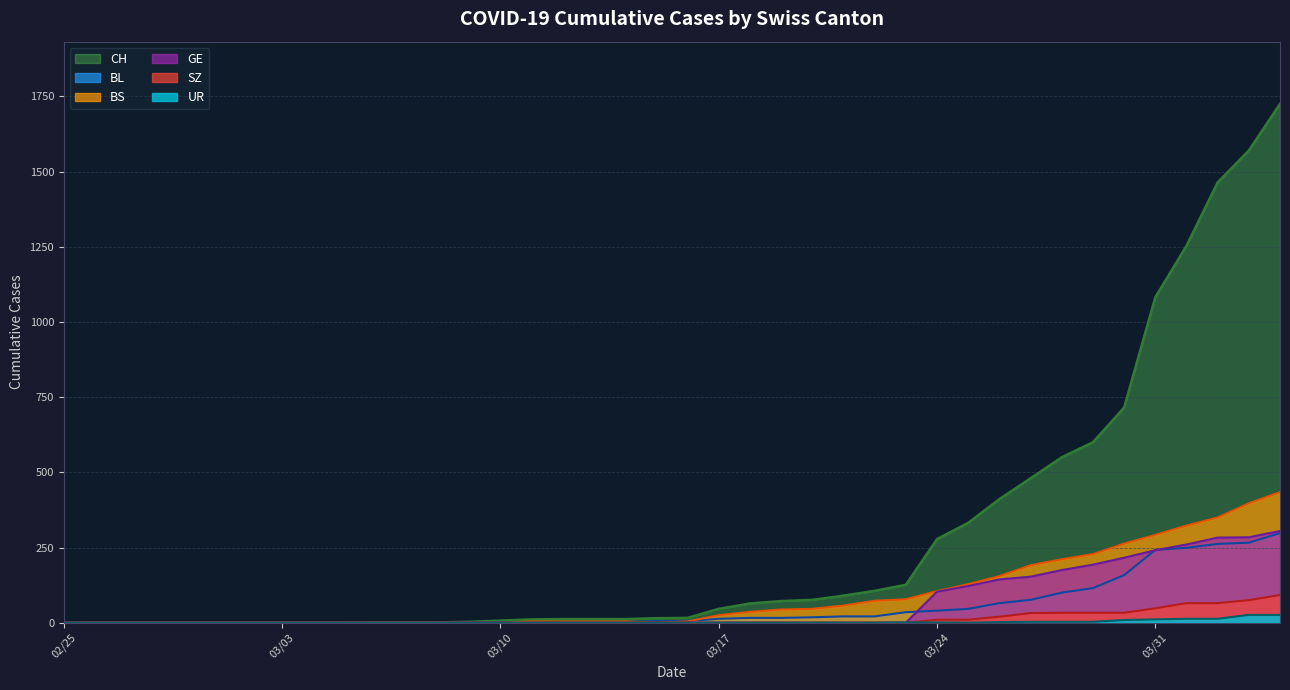

Reading right to left, list all the values displayed in this chart.

CH: 1725	1570	1464	1253	1082	715	600	550	480	411	332	278	126	106	90	76	72	64	46	16	15	12	12	12	11	7	3	1	1	1	0	0	0	0	0	0	0	0	0	0
BL: 298	266	262	249	242	158	115	100	76	65	46	40	35	21	21	18	16	16	13	5	5	2	2	2	2	2	1	0	0	0	0	0	0	0	0	0	0	0	0	0
BS: 434	397	350	323	292	263	228	211	191	155	128	105	78	73	57	46	44	36	25	4	0	4	4	4	4	0	0	0	0	0	0	0	0	0	0	0	0	0	0	0
GE: 305	284	283	260	241	216	193	175	153	144	122	103	0	0	0	0	0	0	0	0	0	0	0	0	0	0	0	0	0	0	0	0	0	0	0	0	0	0	0	0
SZ: 92	75	65	65	48	33	33	33	32	20	10	10	0	0	0	0	0	0	0	0	0	0	0	0	0	0	0	0	0	0	0	0	0	0	0	0	0	0	0	0
UR: 26	26	13	13	11	9	3	3	3	2	0	1	1	0	0	0	0	0	0	0	0	0	0	0	0	0	0	0	0	0	0	0	0	0	0	0	0	0	0	0